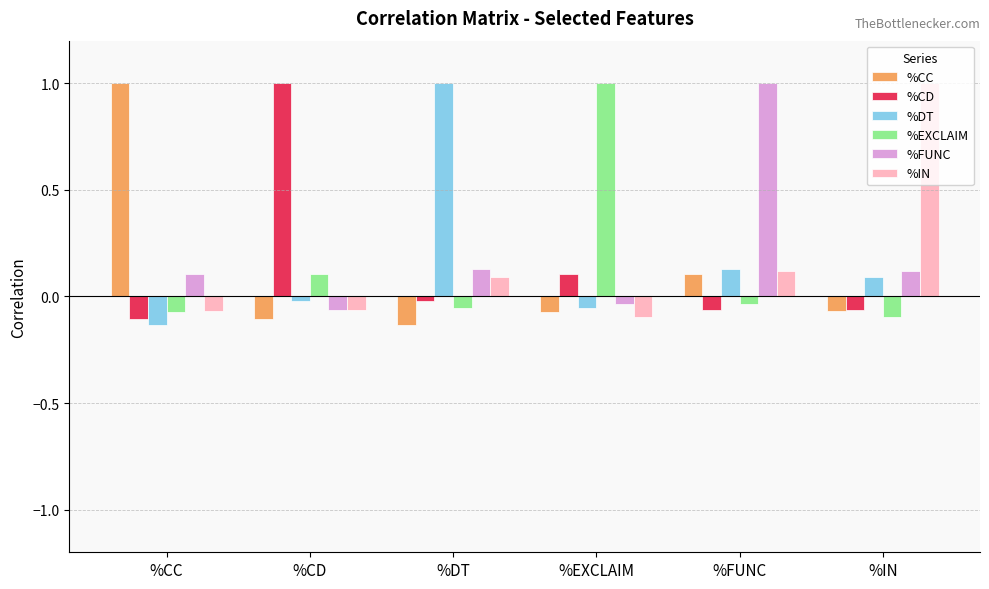

What is the total value across all series at %DT?

1.0